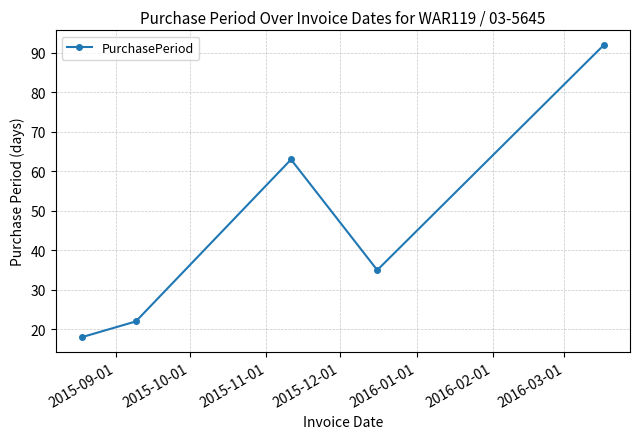

True or false: there are more than 1 points higher than both neighbors.

False